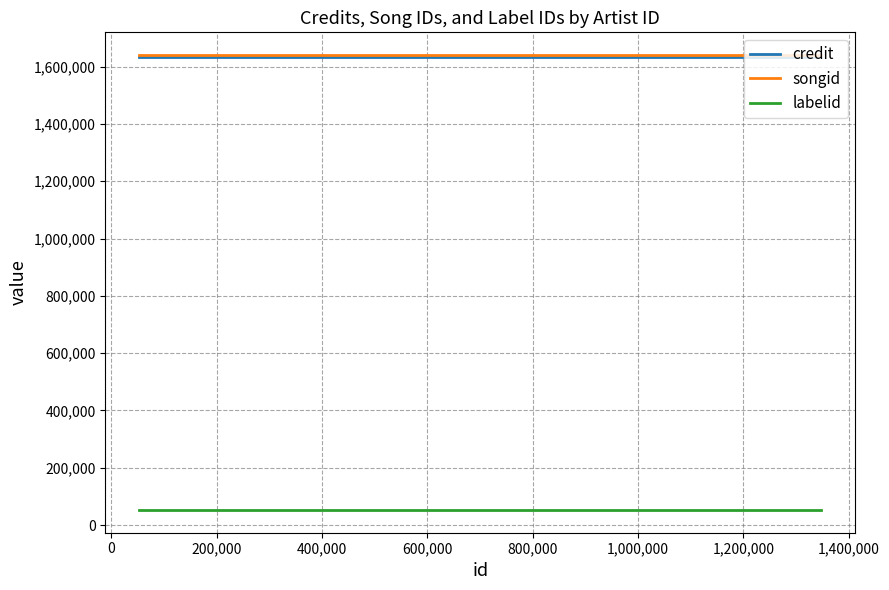

How many distinct data groups are displayed?

3